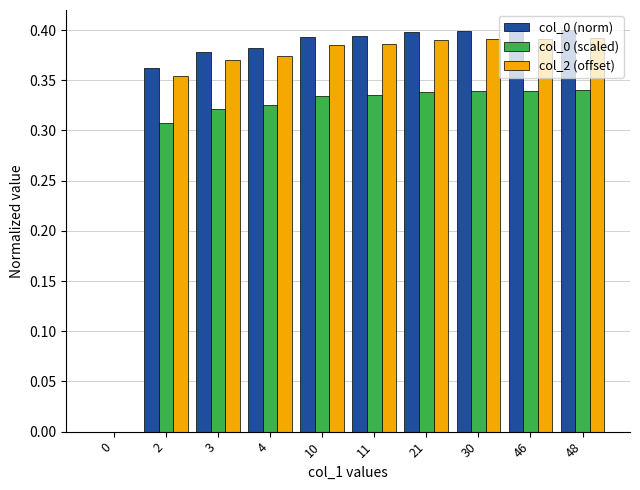

Is the value of col_2 (offset) at 3 greater than the value of col_0 (scaled) at 21?

Yes